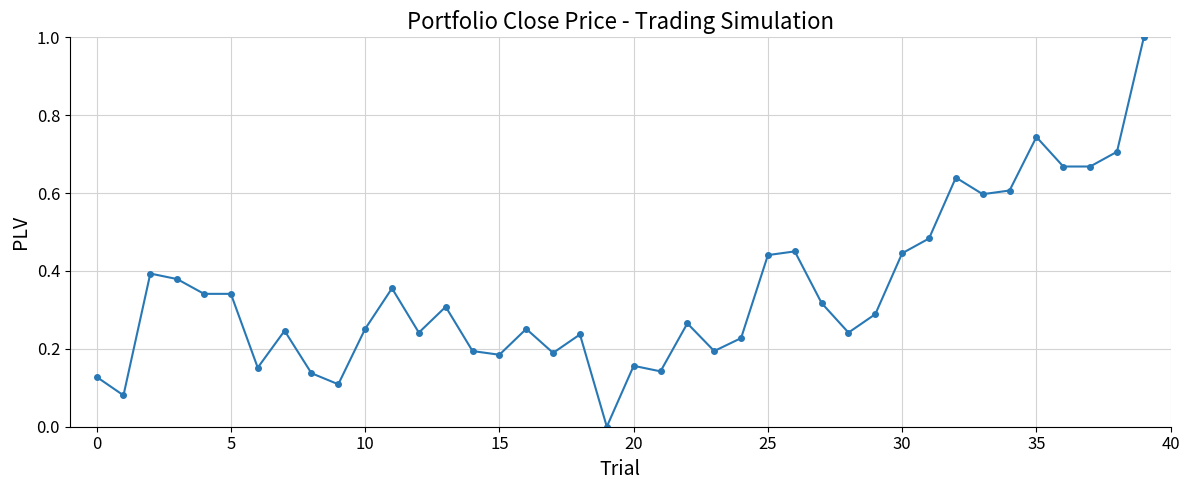

How many lines are shown in the chart?

1